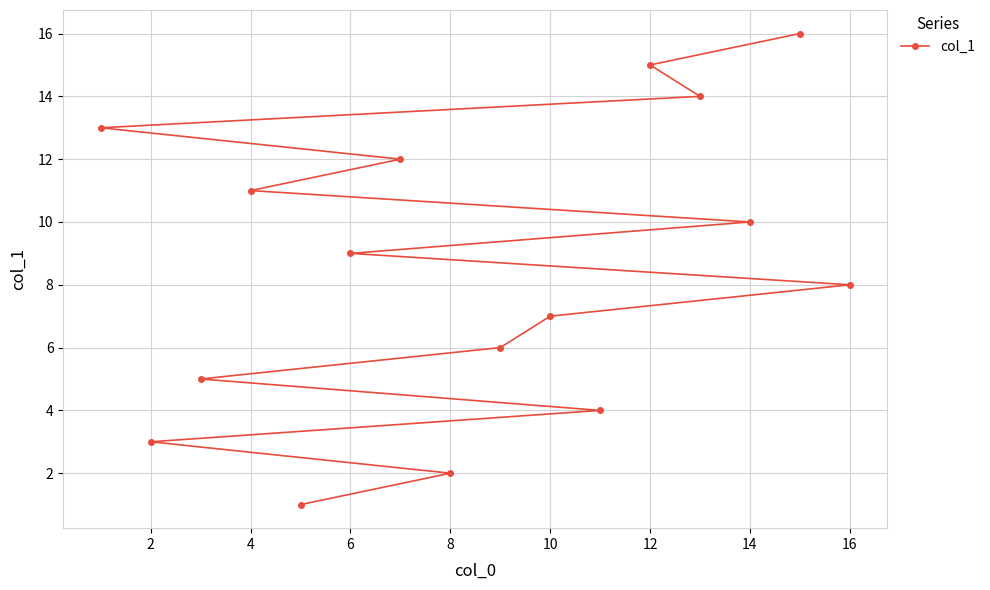

The value at 14 is 17. True or false?

False